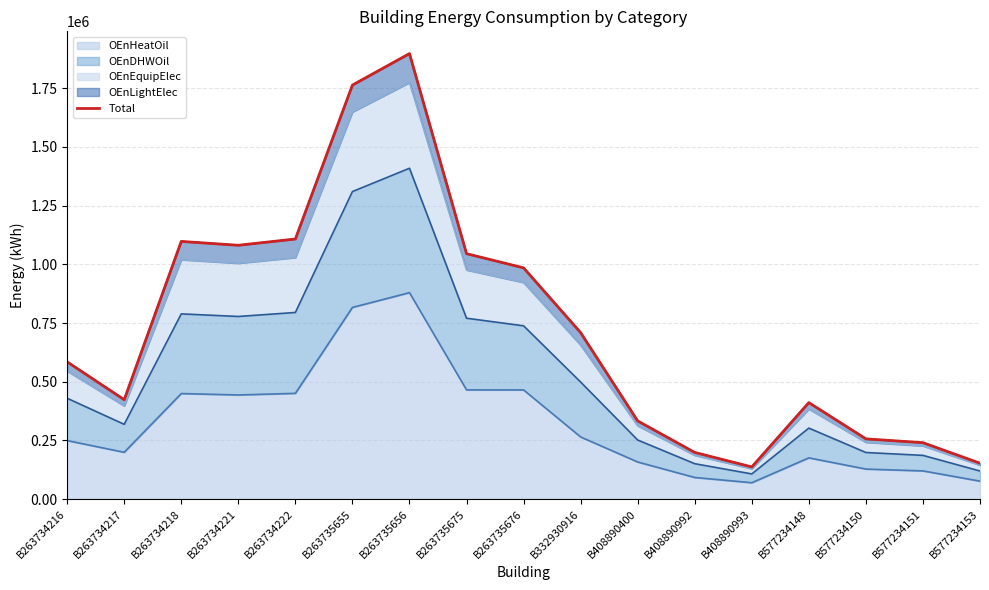

What is the difference between the maximum and minimum values?

1761275